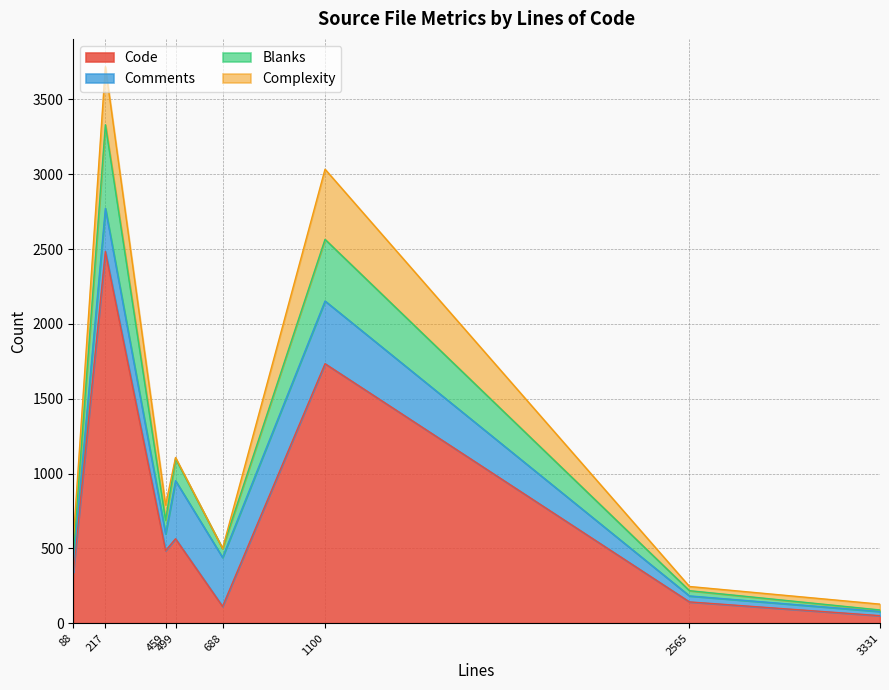

Which category has the highest value in the Code series?

217